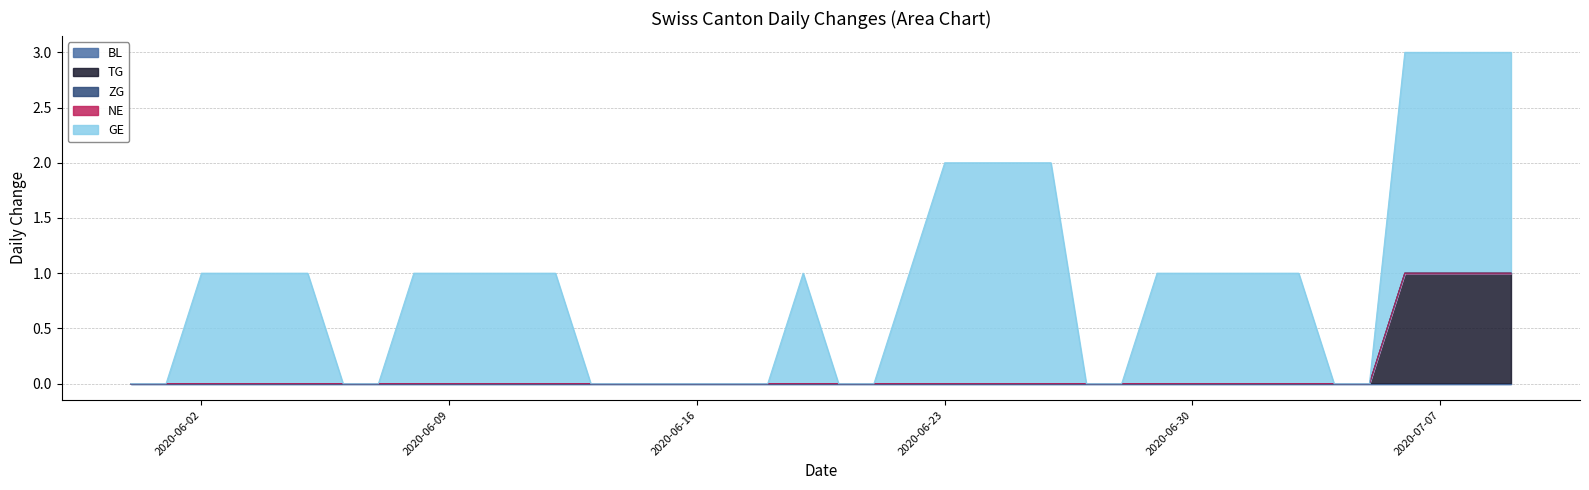

Reading left to right, transcribe all the data shown in this chart.

BL: 2020-05-31=0	2020-06-01=0	2020-06-02=0	2020-06-03=0	2020-06-04=0	2020-06-05=0	2020-06-06=0	2020-06-07=0	2020-06-08=0	2020-06-09=0	2020-06-10=0	2020-06-11=0	2020-06-12=0	2020-06-13=0	2020-06-14=0	2020-06-15=0	2020-06-16=0	2020-06-17=0	2020-06-18=0	2020-06-19=0	2020-06-20=0	2020-06-21=0	2020-06-22=0	2020-06-23=0	2020-06-24=0	2020-06-25=0	2020-06-26=0	2020-06-27=0	2020-06-28=0	2020-06-29=0	2020-06-30=0	2020-07-01=0	2020-07-02=0	2020-07-03=0	2020-07-04=0	2020-07-05=0	2020-07-06=0	2020-07-07=0	2020-07-08=0	2020-07-09=0
TG: 2020-05-31=0	2020-06-01=0	2020-06-02=0	2020-06-03=0	2020-06-04=0	2020-06-05=0	2020-06-06=0	2020-06-07=0	2020-06-08=0	2020-06-09=0	2020-06-10=0	2020-06-11=0	2020-06-12=0	2020-06-13=0	2020-06-14=0	2020-06-15=0	2020-06-16=0	2020-06-17=0	2020-06-18=0	2020-06-19=0	2020-06-20=0	2020-06-21=0	2020-06-22=0	2020-06-23=0	2020-06-24=0	2020-06-25=0	2020-06-26=0	2020-06-27=0	2020-06-28=0	2020-06-29=0	2020-06-30=0	2020-07-01=0	2020-07-02=0	2020-07-03=0	2020-07-04=0	2020-07-05=0	2020-07-06=1	2020-07-07=1	2020-07-08=1	2020-07-09=1
ZG: 2020-05-31=0	2020-06-01=0	2020-06-02=0	2020-06-03=0	2020-06-04=0	2020-06-05=0	2020-06-06=0	2020-06-07=0	2020-06-08=0	2020-06-09=0	2020-06-10=0	2020-06-11=0	2020-06-12=0	2020-06-13=0	2020-06-14=0	2020-06-15=0	2020-06-16=0	2020-06-17=0	2020-06-18=0	2020-06-19=0	2020-06-20=0	2020-06-21=0	2020-06-22=0	2020-06-23=0	2020-06-24=0	2020-06-25=0	2020-06-26=0	2020-06-27=0	2020-06-28=0	2020-06-29=0	2020-06-30=0	2020-07-01=0	2020-07-02=0	2020-07-03=0	2020-07-04=0	2020-07-05=0	2020-07-06=0	2020-07-07=0	2020-07-08=0	2020-07-09=0
NE: 2020-05-31=0	2020-06-01=0	2020-06-02=0	2020-06-03=0	2020-06-04=0	2020-06-05=0	2020-06-06=0	2020-06-07=0	2020-06-08=0	2020-06-09=0	2020-06-10=0	2020-06-11=0	2020-06-12=0	2020-06-13=0	2020-06-14=0	2020-06-15=0	2020-06-16=0	2020-06-17=0	2020-06-18=0	2020-06-19=0	2020-06-20=0	2020-06-21=0	2020-06-22=0	2020-06-23=0	2020-06-24=0	2020-06-25=0	2020-06-26=0	2020-06-27=0	2020-06-28=0	2020-06-29=0	2020-06-30=0	2020-07-01=0	2020-07-02=0	2020-07-03=0	2020-07-04=0	2020-07-05=0	2020-07-06=0	2020-07-07=0	2020-07-08=0	2020-07-09=0
GE: 2020-05-31=0	2020-06-01=0	2020-06-02=1	2020-06-03=1	2020-06-04=1	2020-06-05=1	2020-06-06=0	2020-06-07=0	2020-06-08=1	2020-06-09=1	2020-06-10=1	2020-06-11=1	2020-06-12=1	2020-06-13=0	2020-06-14=0	2020-06-15=0	2020-06-16=0	2020-06-17=0	2020-06-18=0	2020-06-19=1	2020-06-20=0	2020-06-21=0	2020-06-22=1	2020-06-23=2	2020-06-24=2	2020-06-25=2	2020-06-26=2	2020-06-27=0	2020-06-28=0	2020-06-29=1	2020-06-30=1	2020-07-01=1	2020-07-02=1	2020-07-03=1	2020-07-04=0	2020-07-05=0	2020-07-06=2	2020-07-07=2	2020-07-08=2	2020-07-09=2